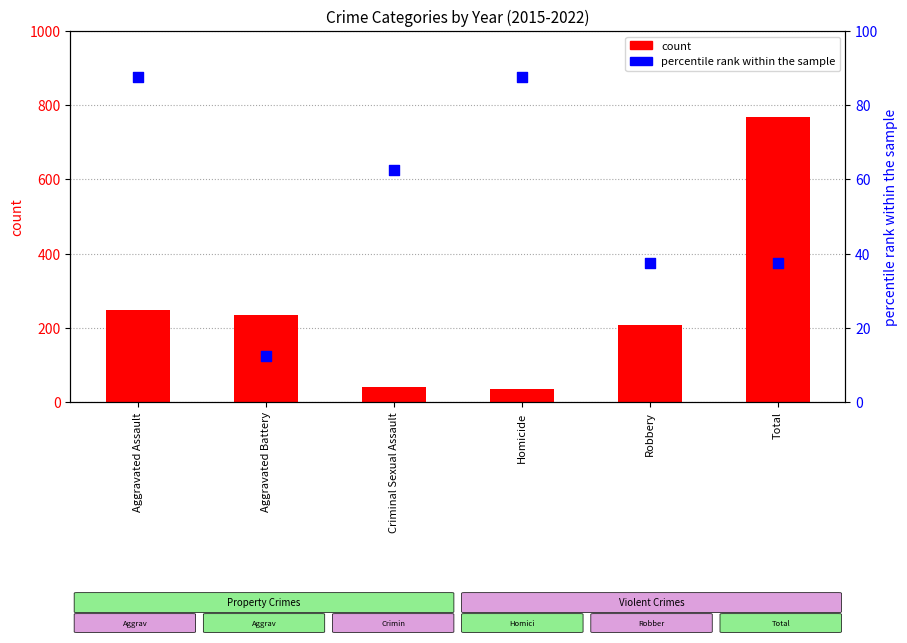

Which series reaches the maximum Y coordinate?

count